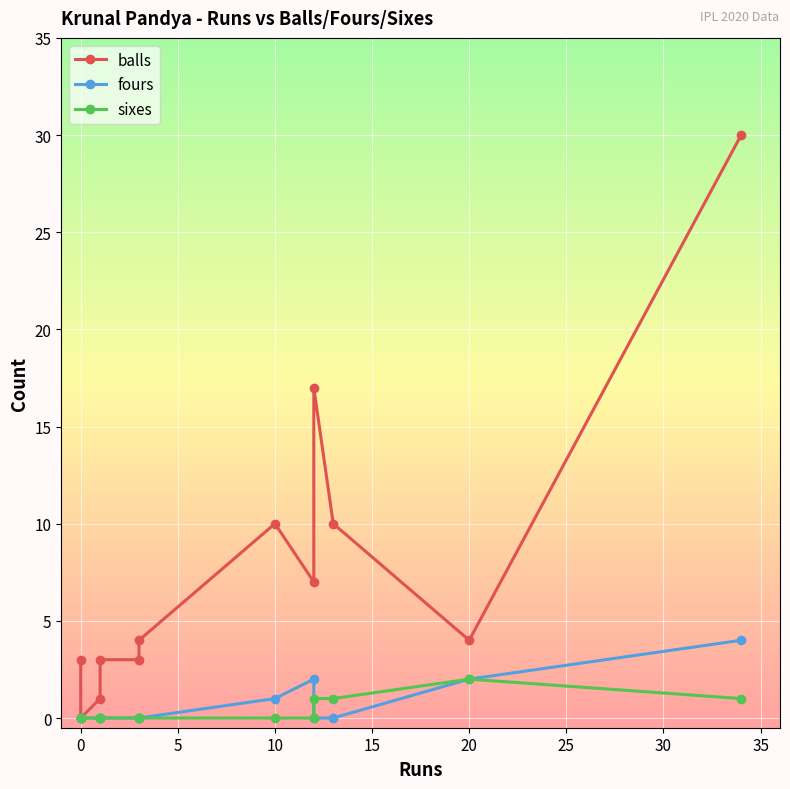

What are all the series names shown in the legend?

balls, fours, sixes